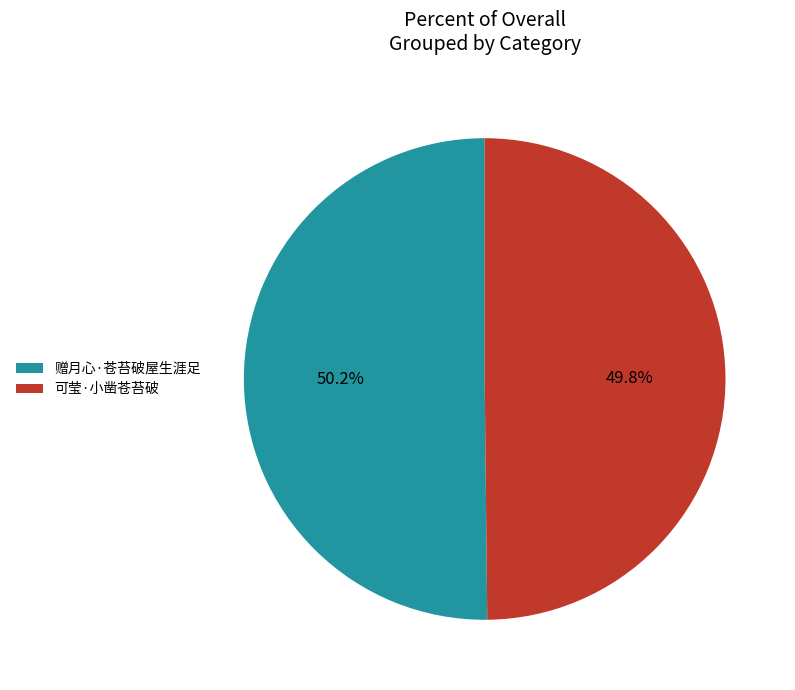

Approximately how many times larger is the value at 赠月心·苍苔破屋生涯足 compared to 可莹·小凿苍苔破?

1.0